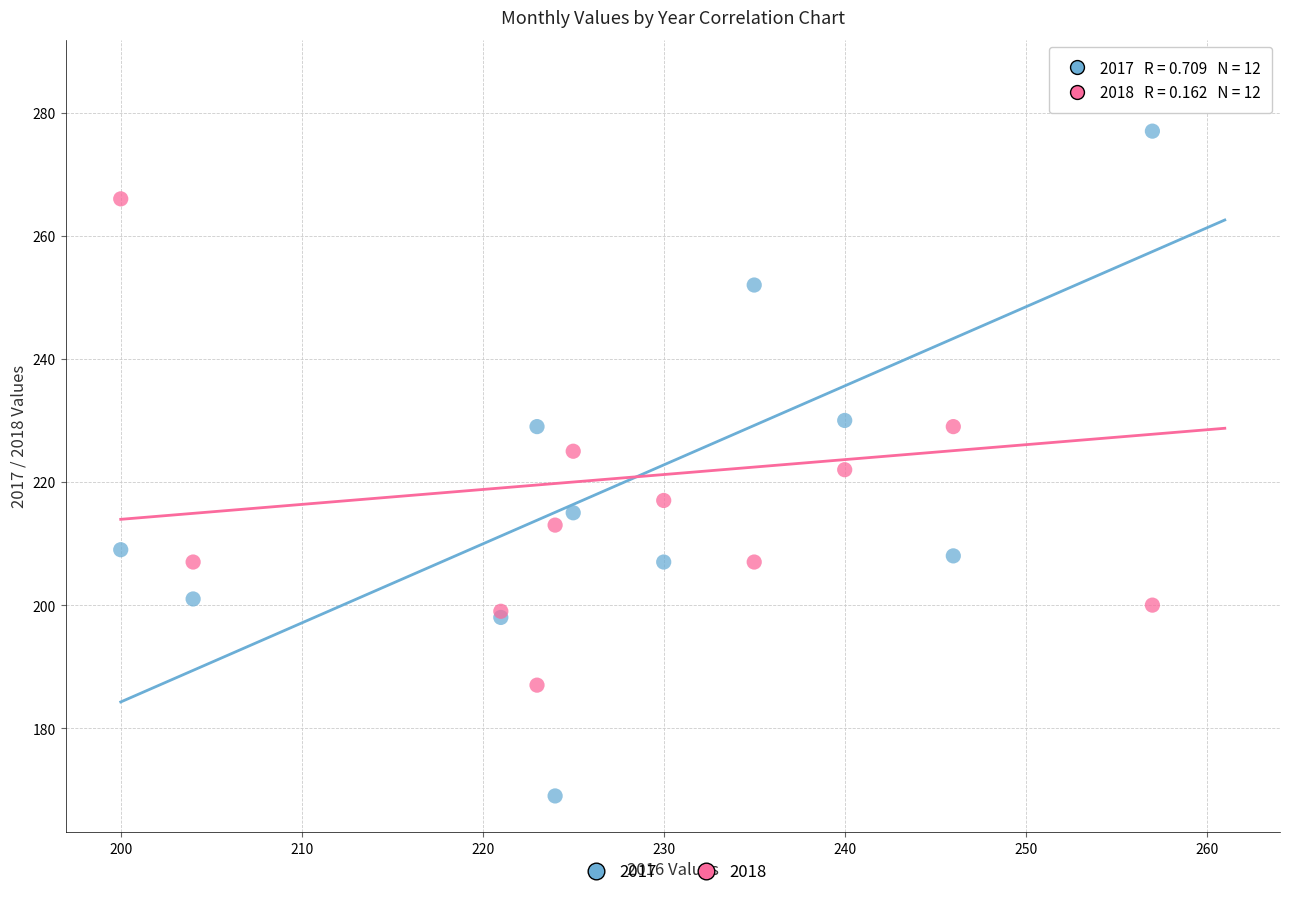

What are all the series names shown in the legend?

2017, 2018